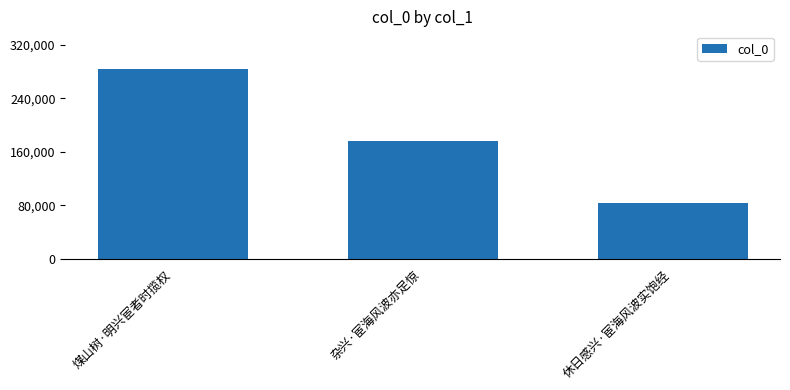

True or false: the data shows 128116 at 煤山树·明兴宦者时揽权.

False